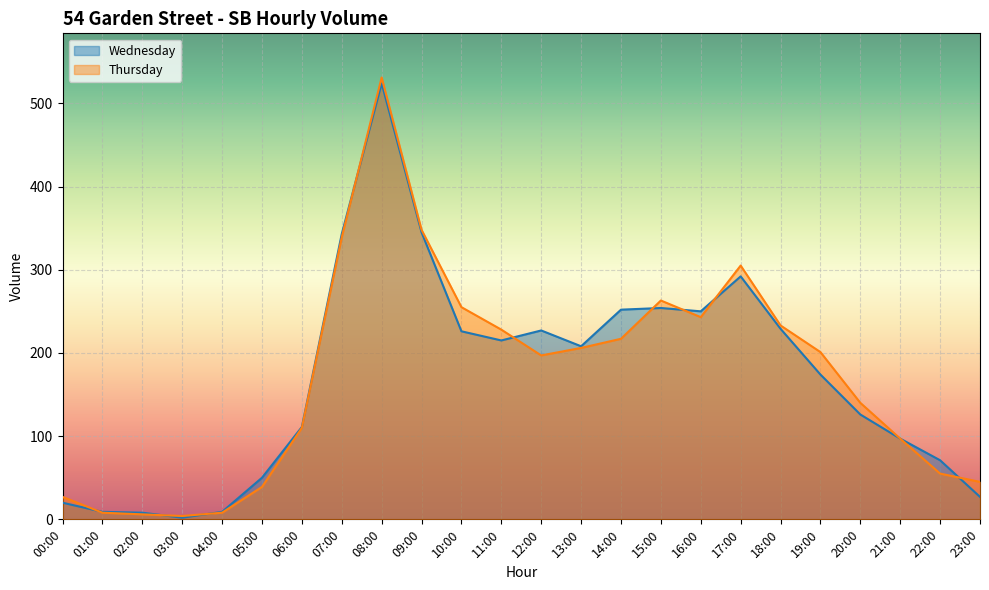

What position from the right is 10:00?

14